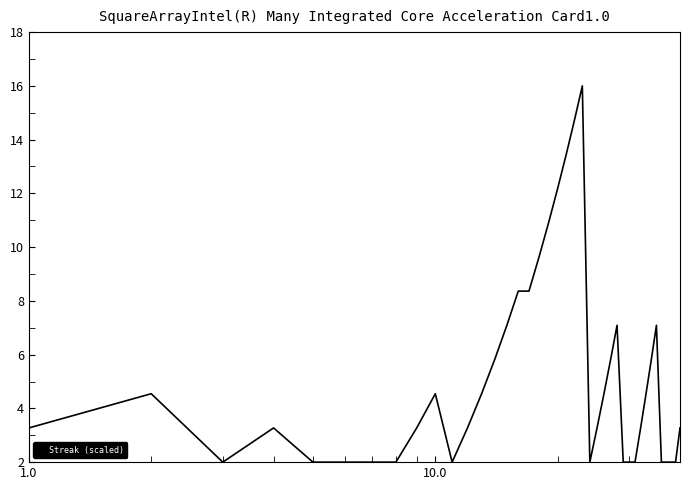

What is the greatest value displayed?

16.0